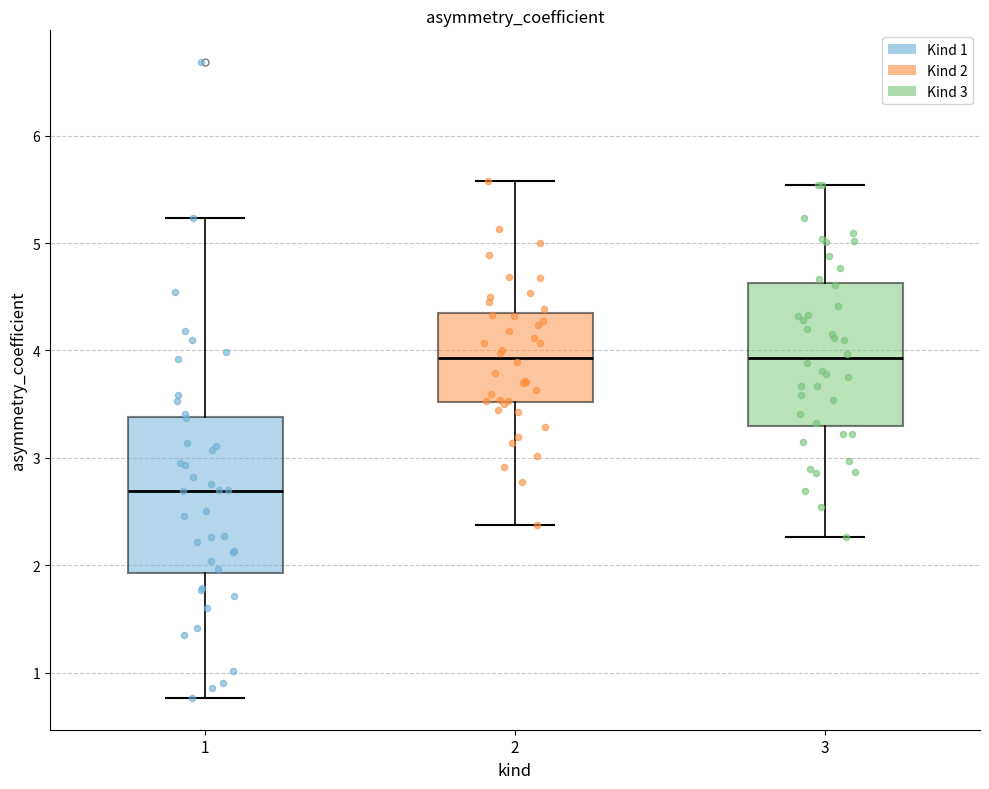

Reading left to right, read every box against the y-axis: the position of its median line, the range the box covers, and the ends of its whiskers. The values are not printed on the chart, so give them approximately, as read against the axis.

1: median 2.7, box 1.9 to 3.4, whiskers 0.8 to 5.2
2: median 3.9, box 3.5 to 4.3, whiskers 2.4 to 5.6
3: median 3.9, box 3.3 to 4.6, whiskers 2.3 to 5.5